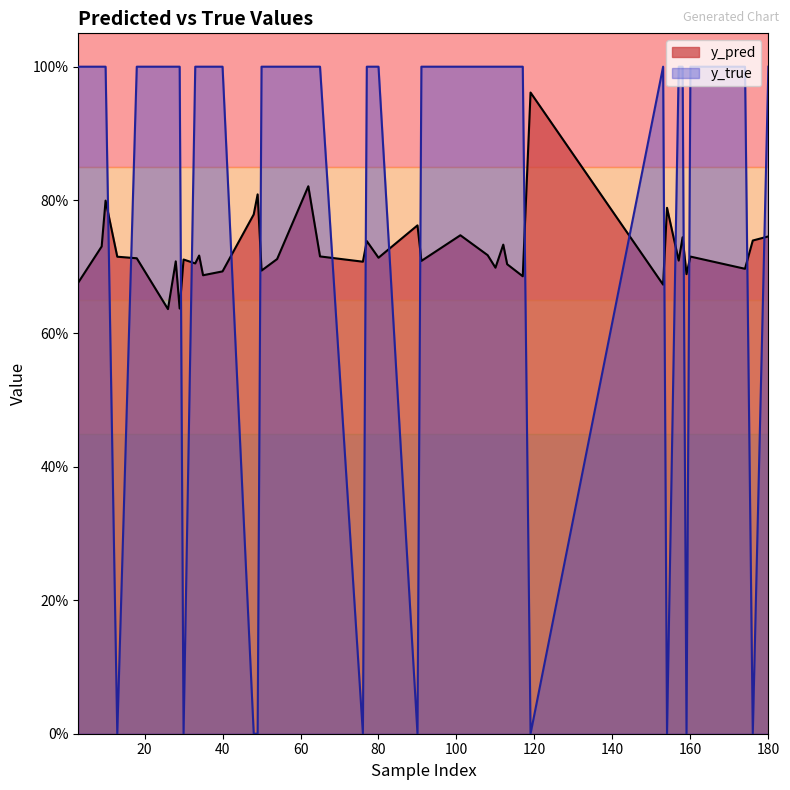

What are all the series names shown in the legend?

y_pred, y_true